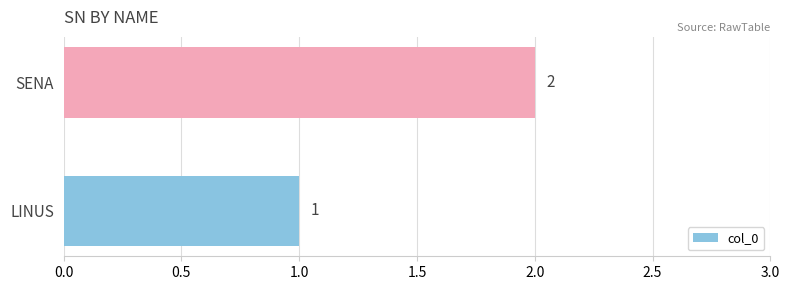

Which label corresponds to the largest value in the chart?

SENA